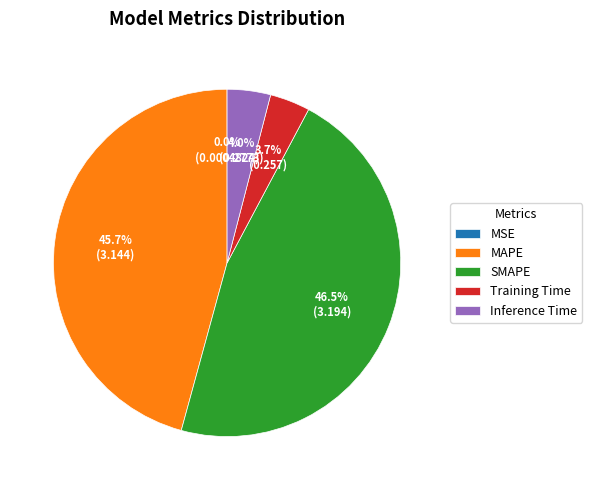

Does any single category account for the majority?

No